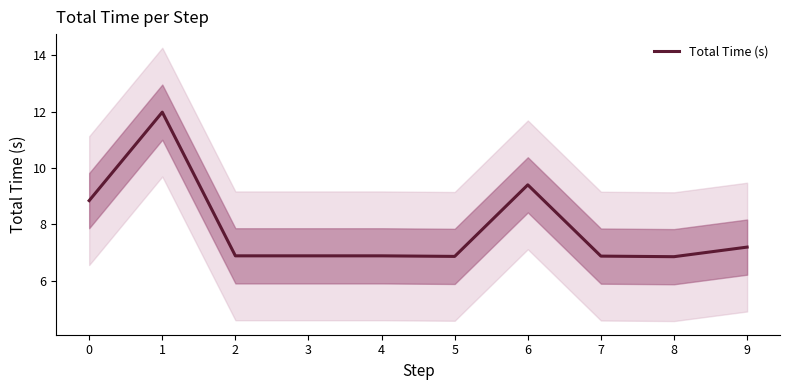

Is it true that the value at 3 is 4.1?

False